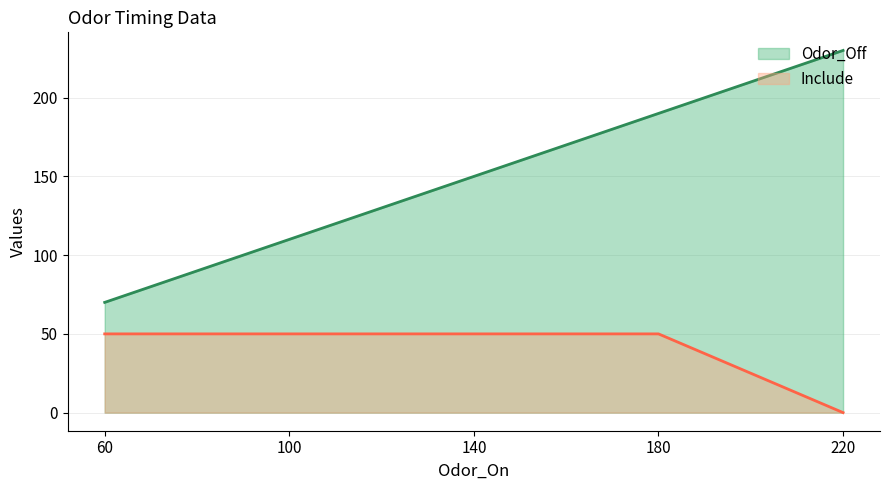

List the series in order of their peak value, highest first.

Odor_Off, Include